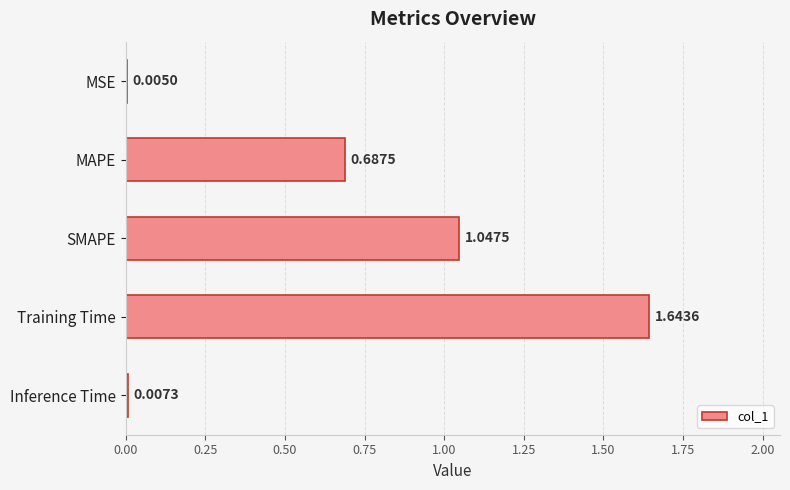

At which label is the value closest to 0?

MSE